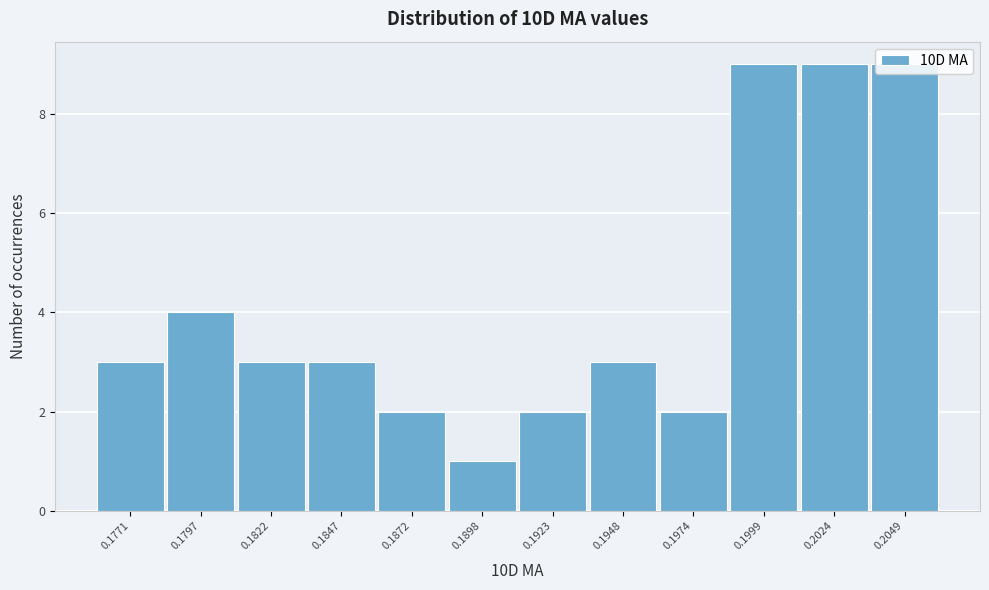

What is the average value?

4